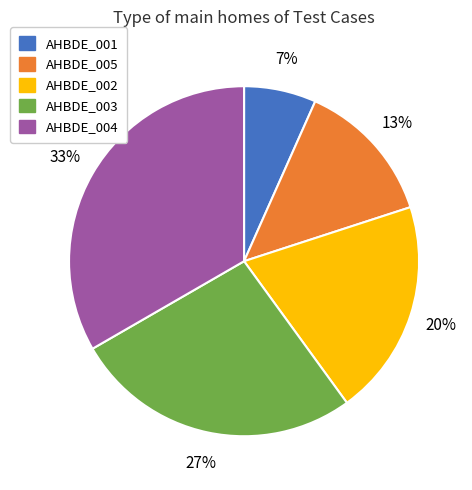

Which category has the smallest portion of the pie?

AHBDE_001